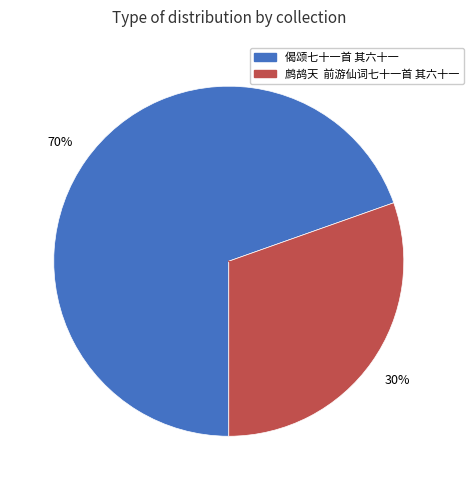

How many slices are in this pie chart?

2